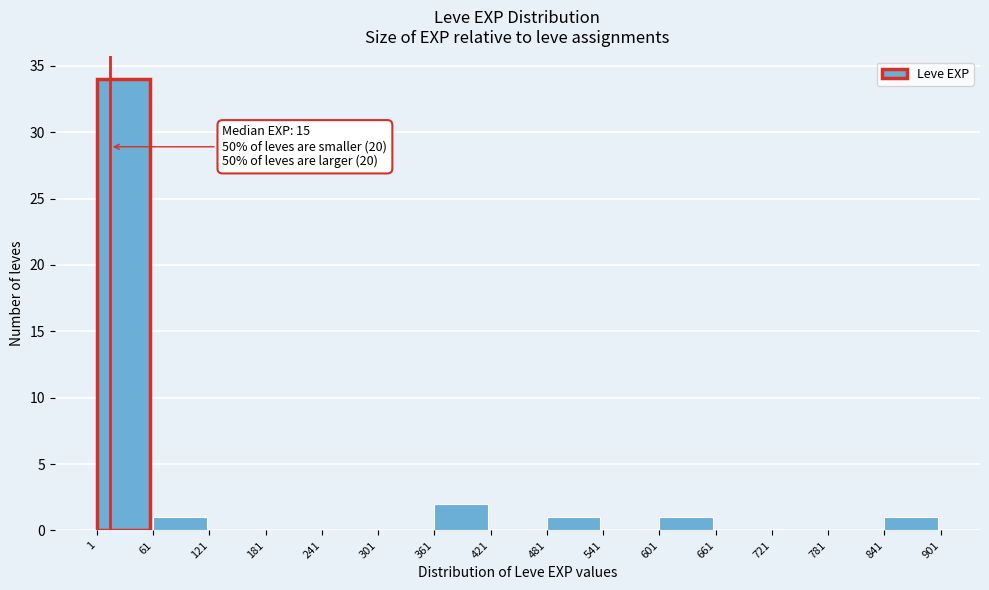

Over which range of the x-axis is the bar tallest?

1 to 61